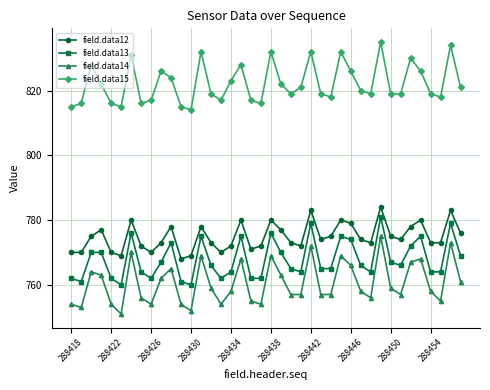

How many data points in field.data15 are less than 820?

20